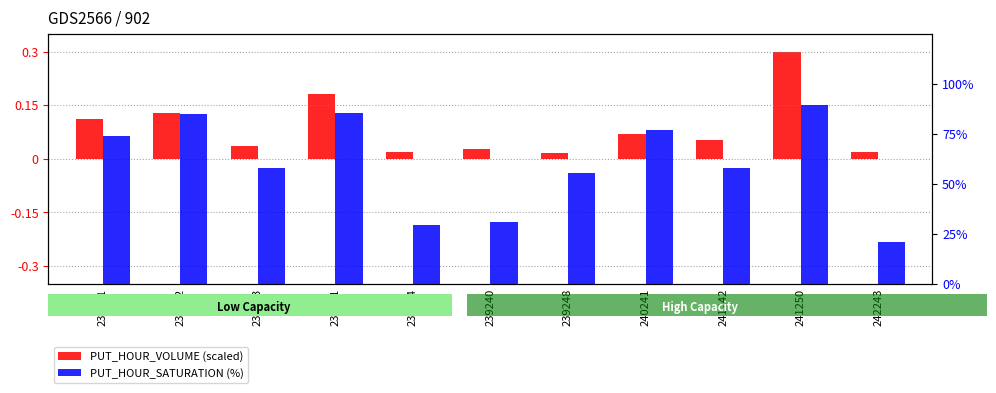

How many groups of bars are there?

11